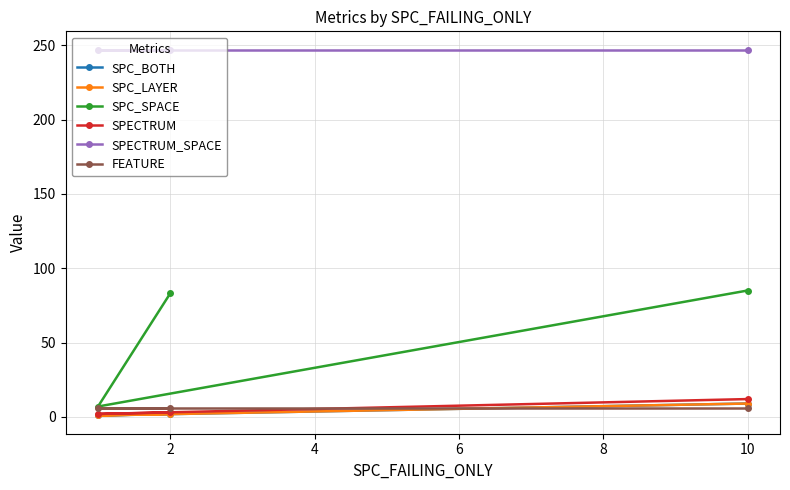

How many SPECTRUM values are between 2 and 12?

3